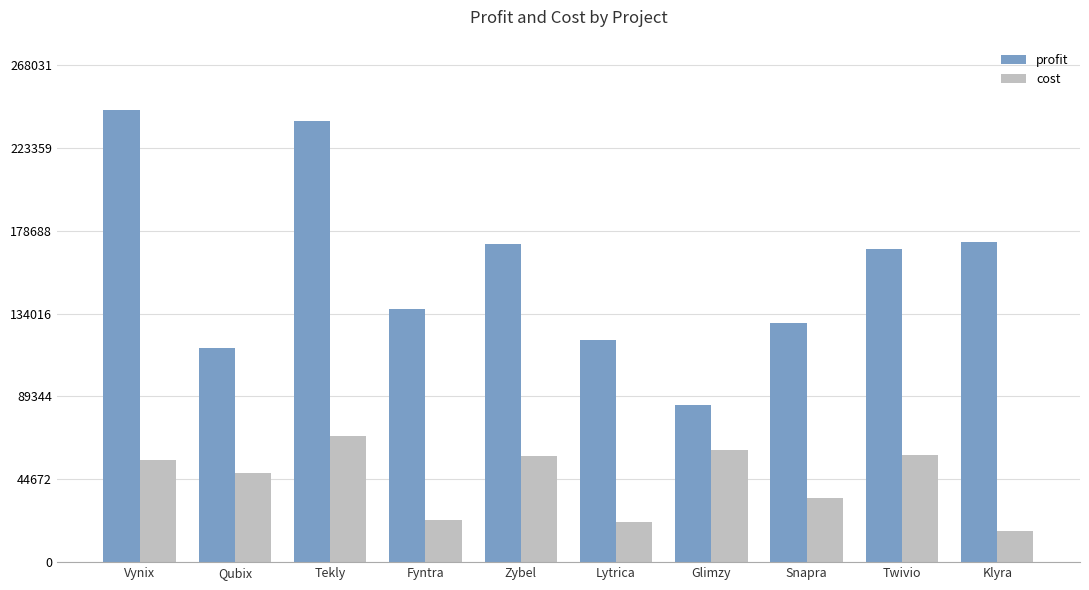

What is the label of the 10th bar from the left?

Klyra